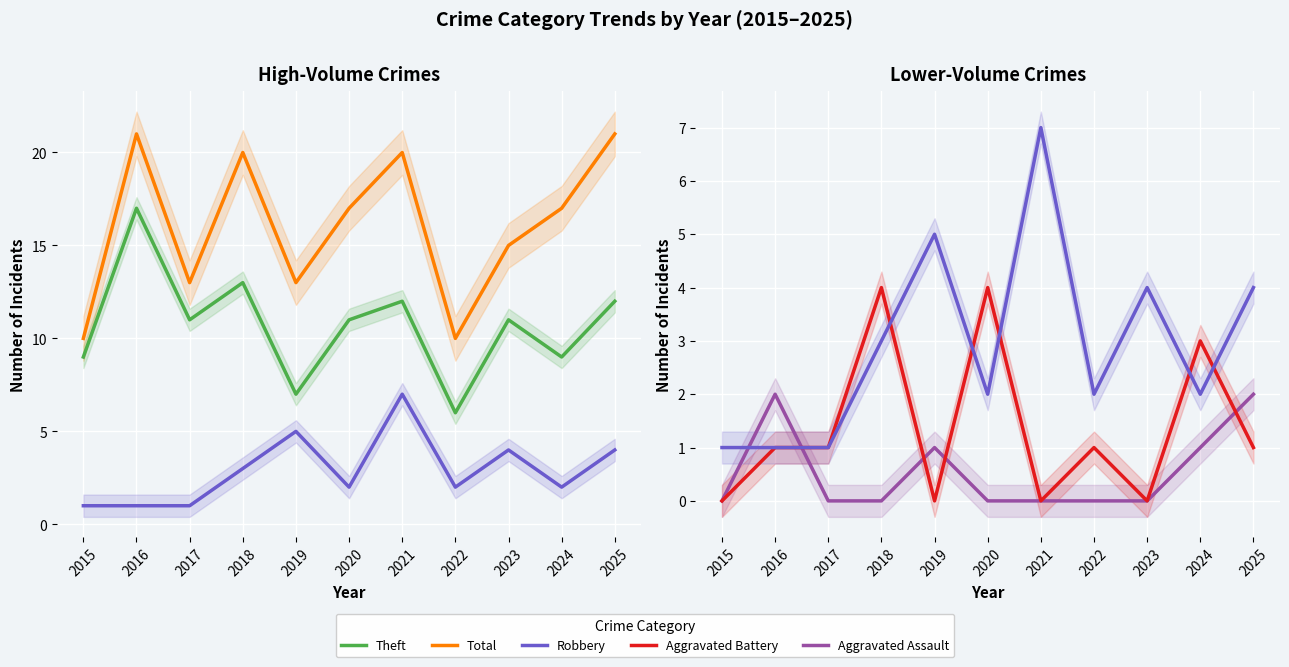

Where is Robbery nearest to the value 4?

2023